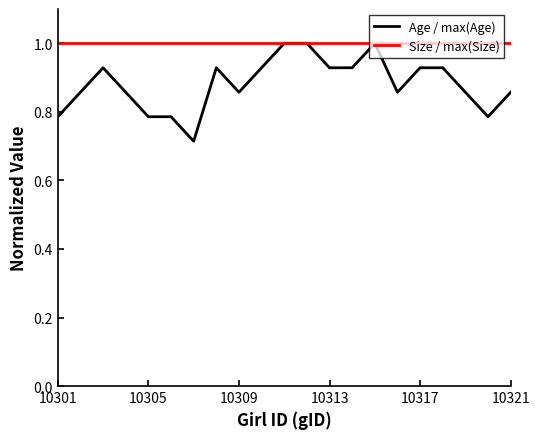

List the series in order of their overall mean, highest first.

Size / max(Size), Age / max(Age)